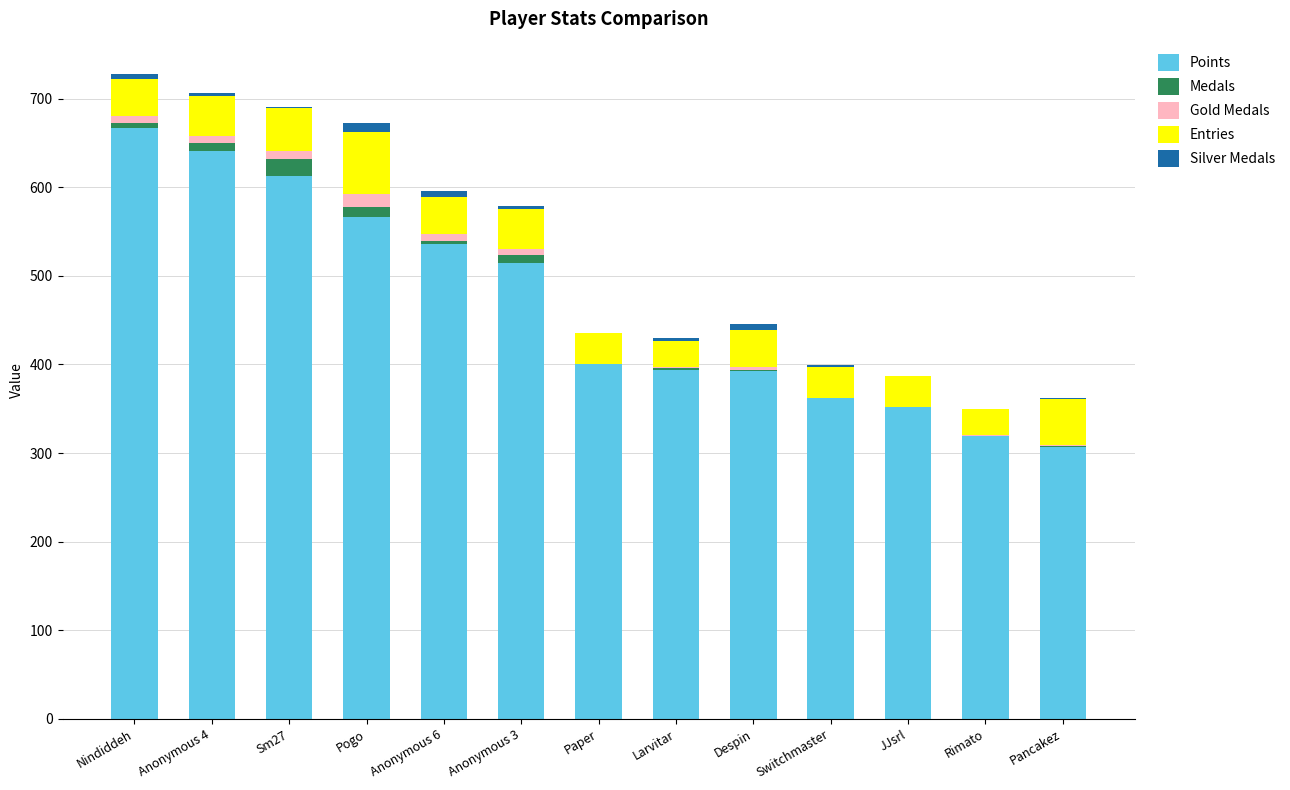

What is the highest value of the Points series?

667